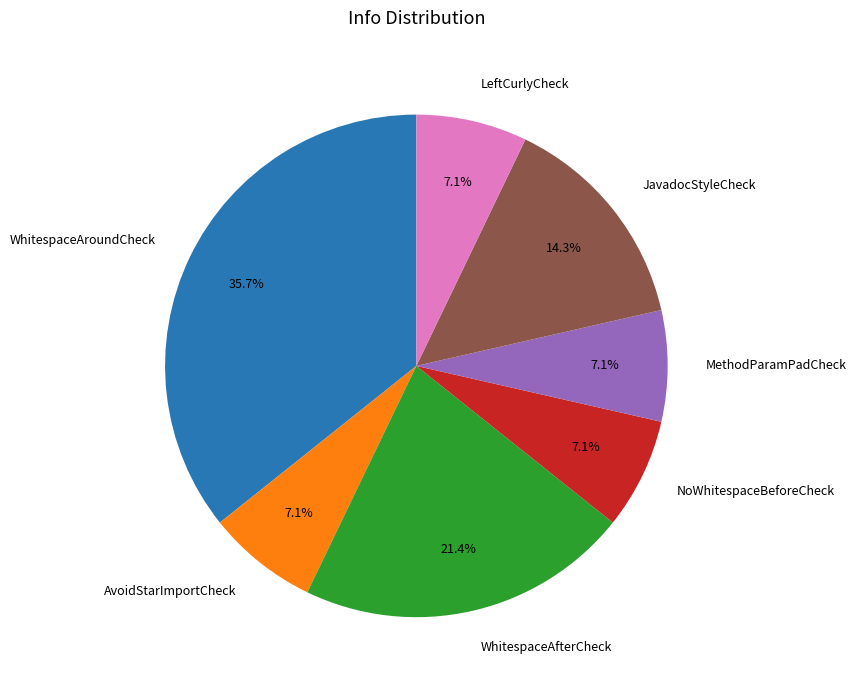

Do JavadocStyleCheck and MethodParamPadCheck together represent more than half of the pie?

No